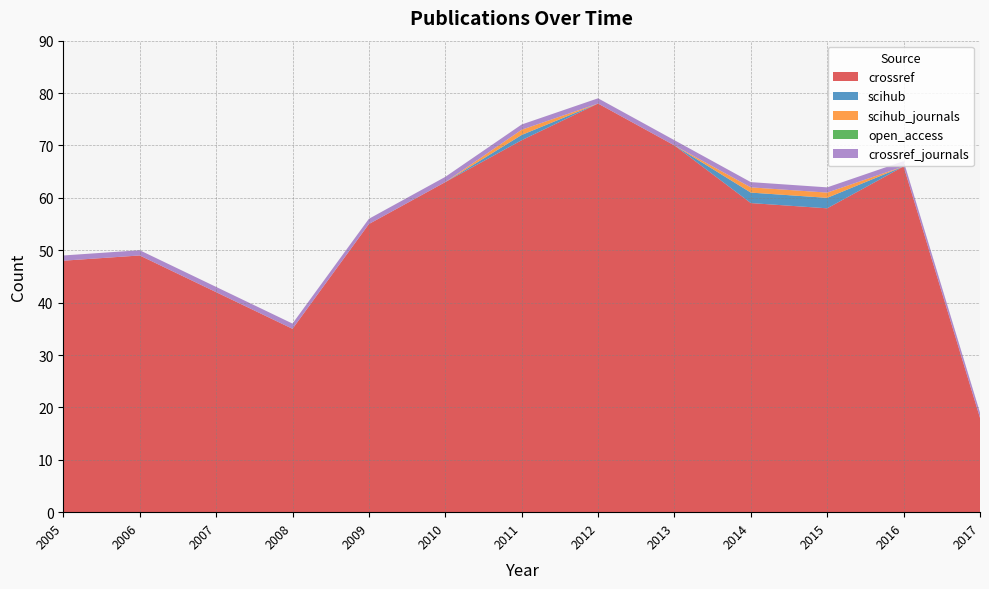

Reading left to right, transcribe all the data shown in this chart.

crossref: 2005=48	2006=49	2007=42	2008=35	2009=55	2010=63	2011=71	2012=78	2013=70	2014=59	2015=58	2016=66	2017=18
scihub: 2005=0	2006=0	2007=0	2008=0	2009=0	2010=0	2011=1	2012=0	2013=0	2014=2	2015=2	2016=0	2017=0
scihub_journals: 2005=0	2006=0	2007=0	2008=0	2009=0	2010=0	2011=1	2012=0	2013=0	2014=1	2015=1	2016=0	2017=0
open_access: 2005=0	2006=0	2007=0	2008=0	2009=0	2010=0	2011=0	2012=0	2013=0	2014=0	2015=0	2016=0	2017=0
crossref_journals: 2005=1	2006=1	2007=1	2008=1	2009=1	2010=1	2011=1	2012=1	2013=1	2014=1	2015=1	2016=1	2017=1